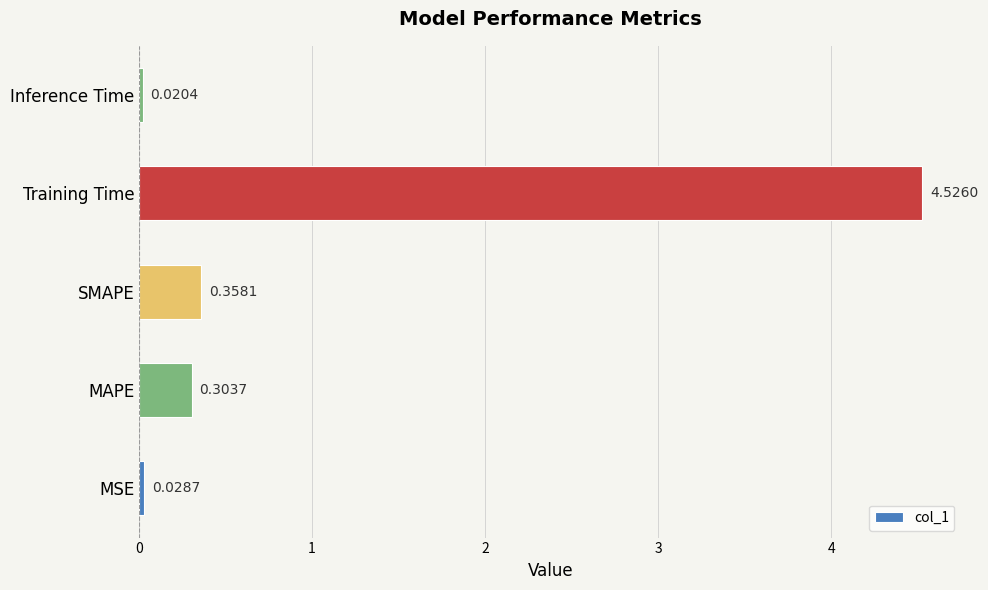

Rank the categories by value from lowest to highest.

Inference Time, MSE, MAPE, SMAPE, Training Time